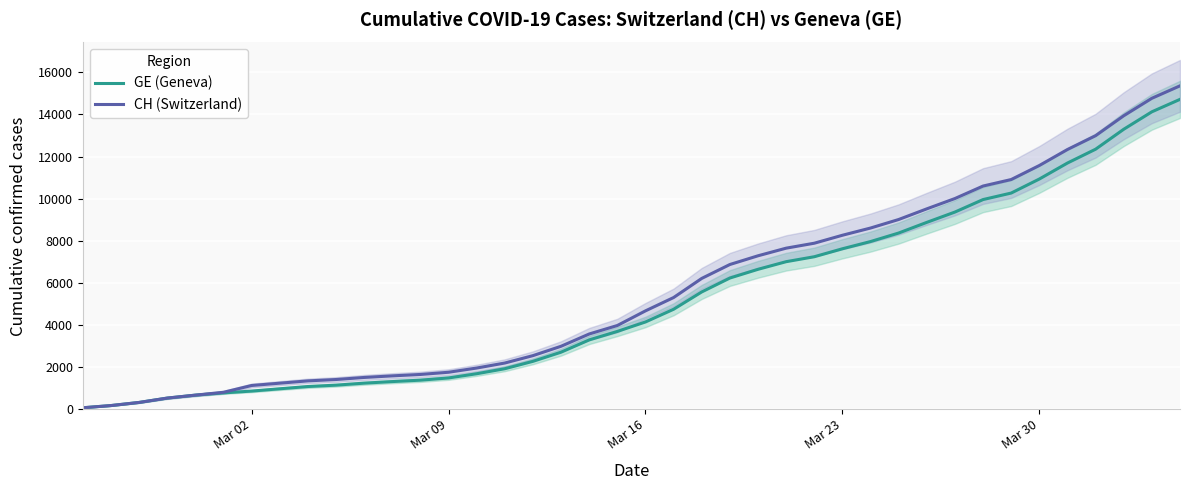

Reading right to left, list all the values displayed in this chart.

GE (Geneva): 14717	14126	13297	12350	11694	10934	10268	9959	9366	8876	8370	7965	7622	7244	7009	6647	6233	5573	4750	4147	3698	3295	2712	2277	1926	1688	1488	1383	1316	1241	1146	1081	974	865	778	672	532	325	177	72
CH (Switzerland): 15359	14768	13939	12992	12336	11576	10910	10601	10008	9518	9012	8607	8264	7886	7651	7289	6875	6215	5307	4674	3979	3576	2993	2548	2197	1959	1759	1654	1587	1512	1414	1349	1240	1130	808	672	532	325	177	72